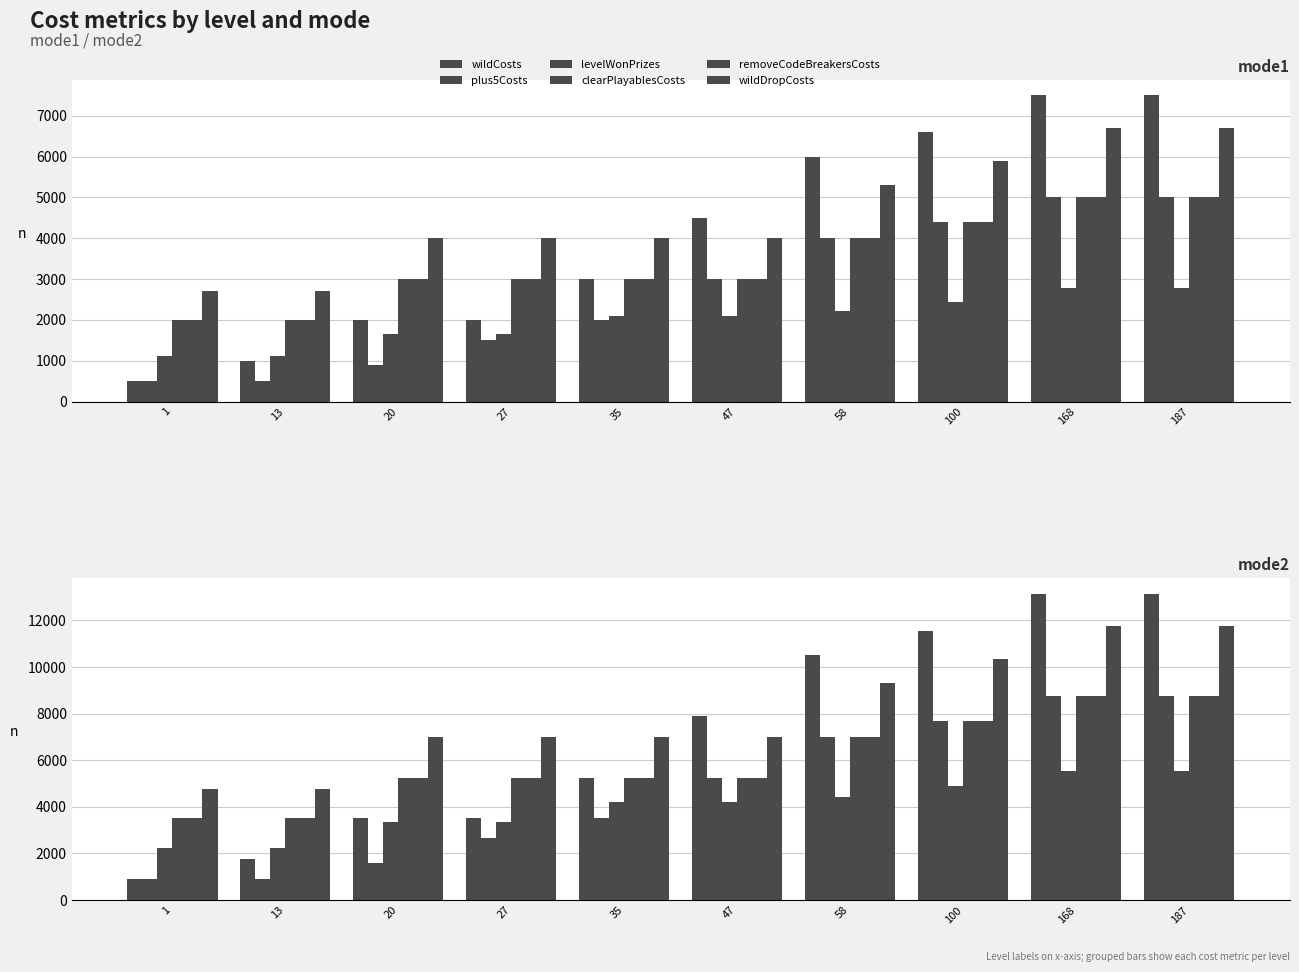

At which category does the chart reach its peak across all series?

168